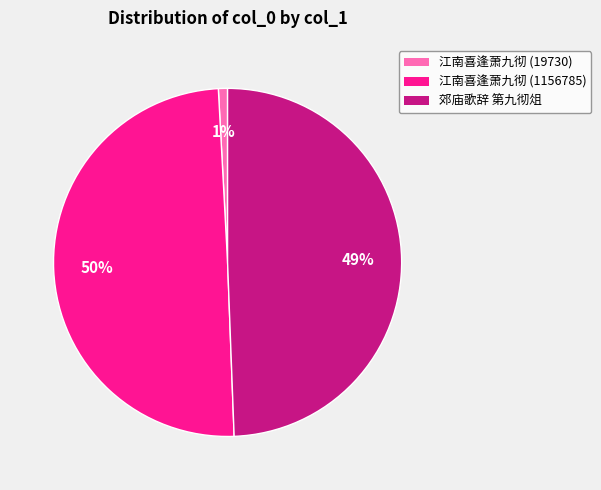

How many slices are in this pie chart?

3